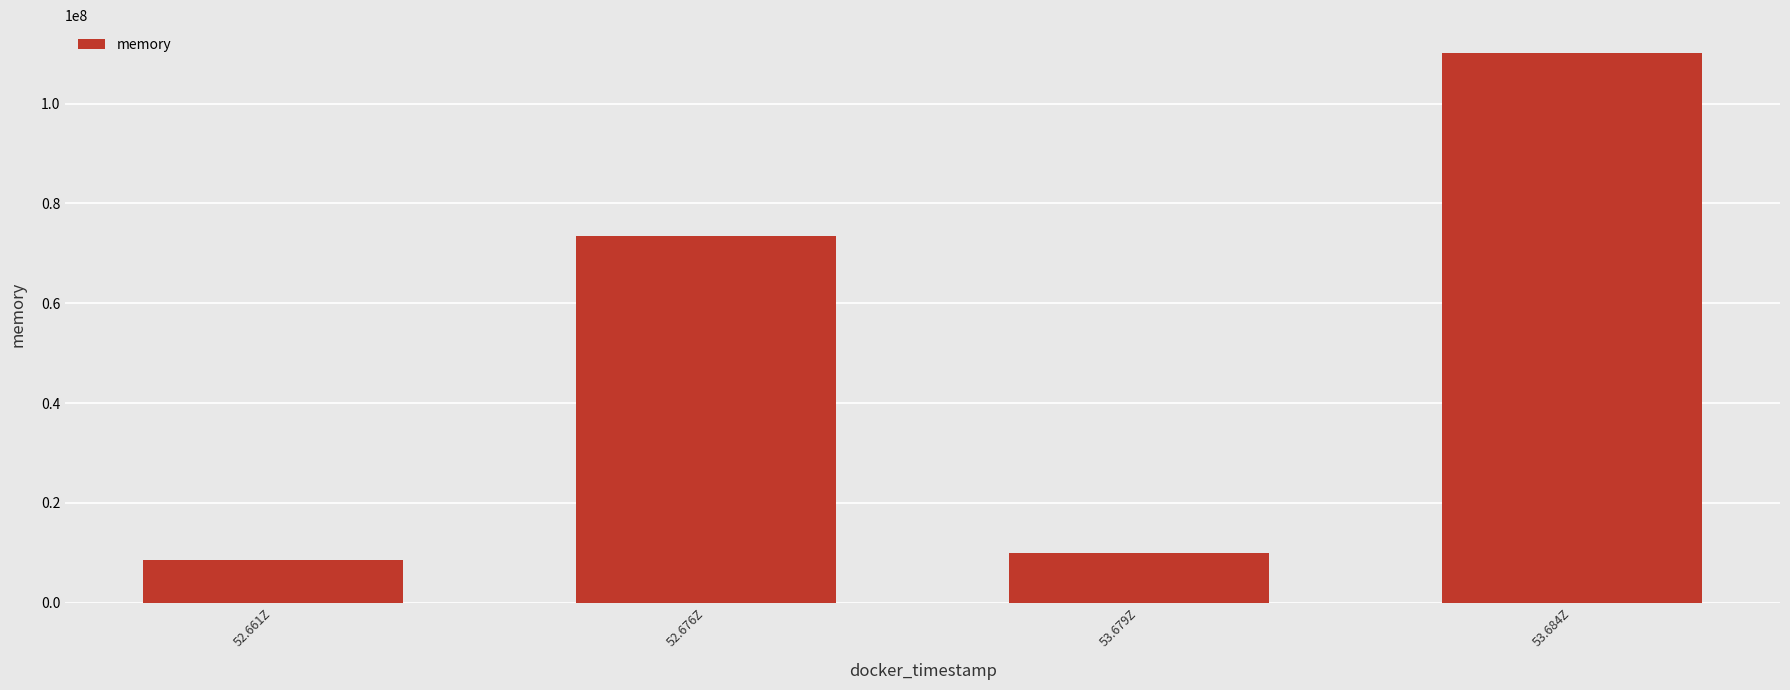

What is the label of the 2nd bar from the left?

52.676Z